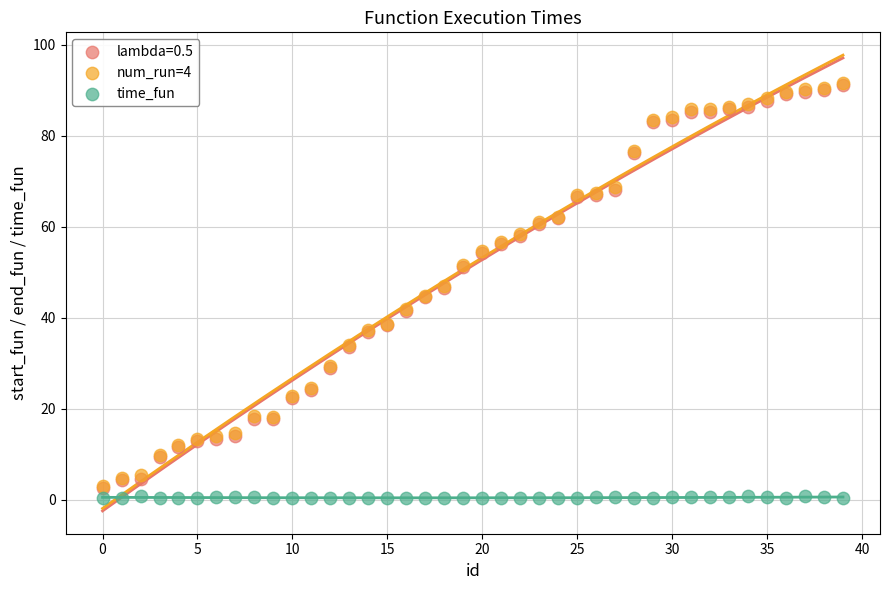

What are all the series names shown in the legend?

lambda=0.5, num_run=4, time_fun